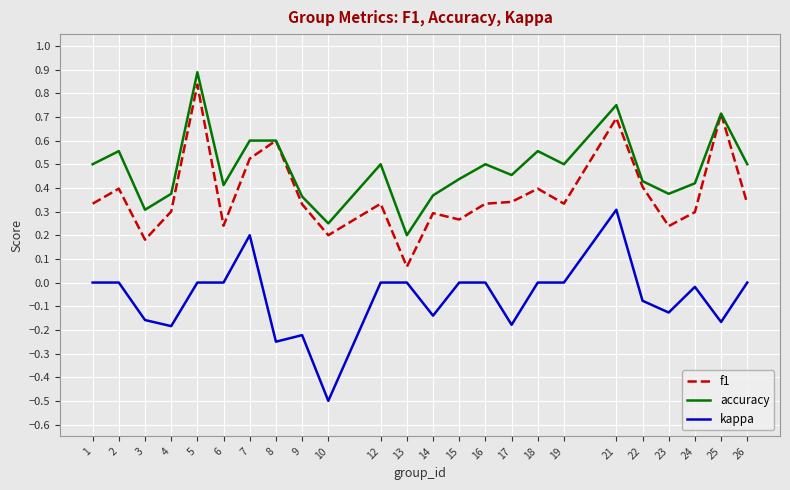

At which category does the chart reach its minimum across all series?

10